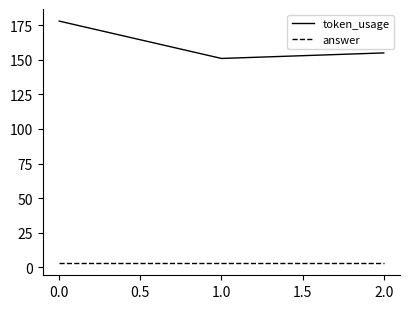

What is the smallest value displayed?

3